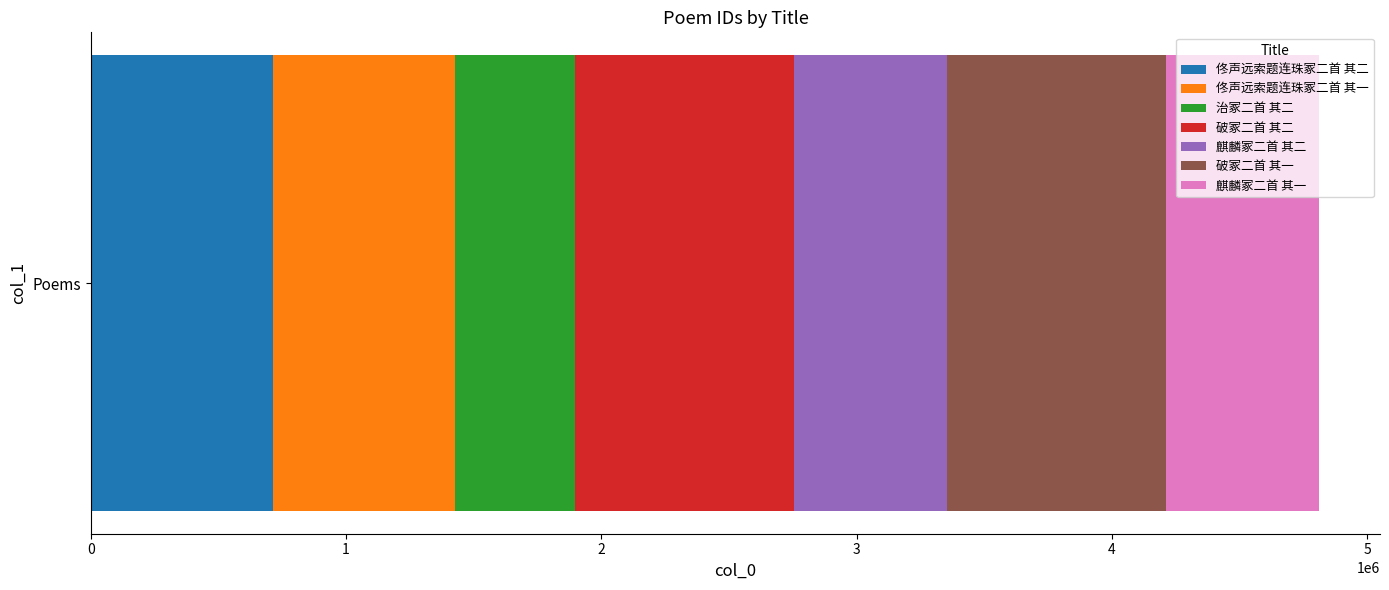

What is the minimum value for 佟声远索题连珠冢二首 其二?

713339